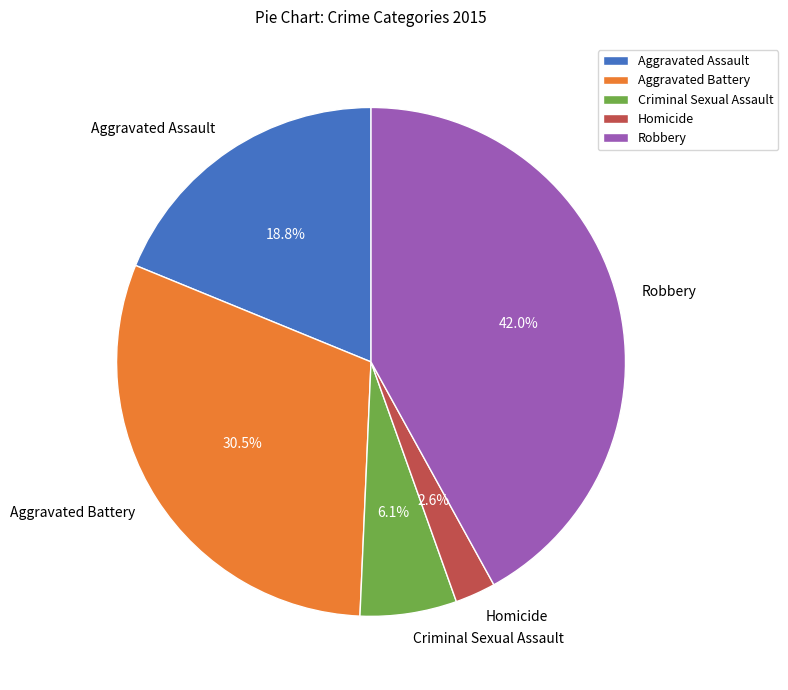

Rank the categories by value from lowest to highest.

Homicide, Criminal Sexual Assault, Aggravated Assault, Aggravated Battery, Robbery